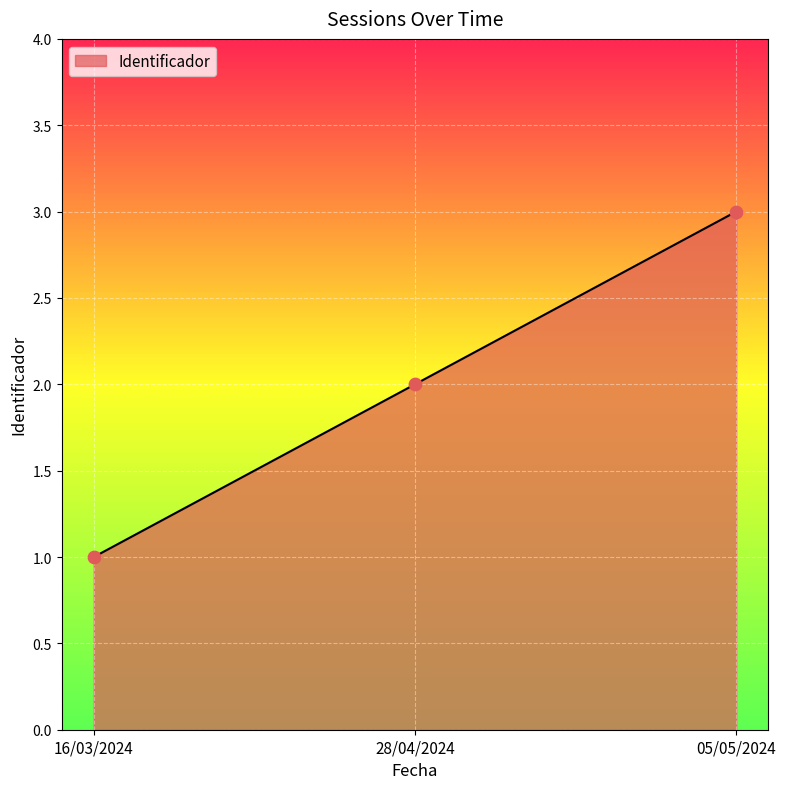

Between 16/03/2024 and 05/05/2024, which is larger?

05/05/2024